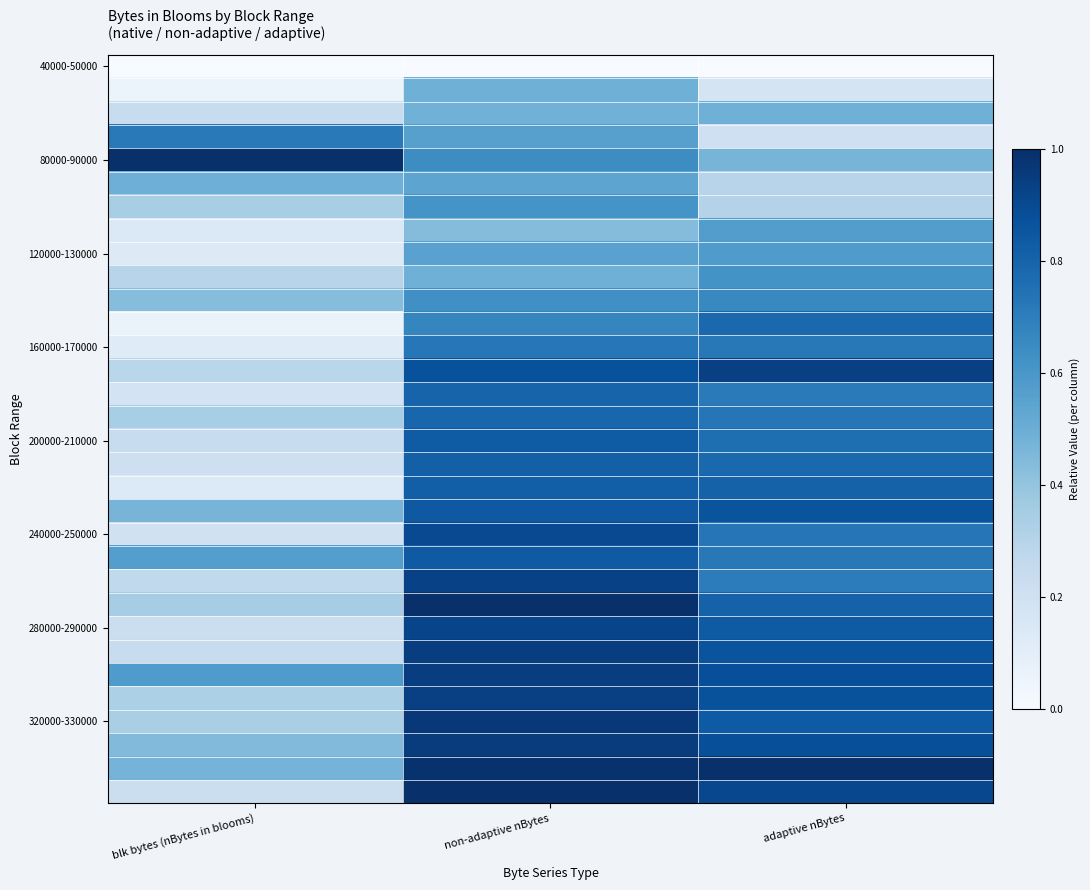

How many data points does each series have?

3